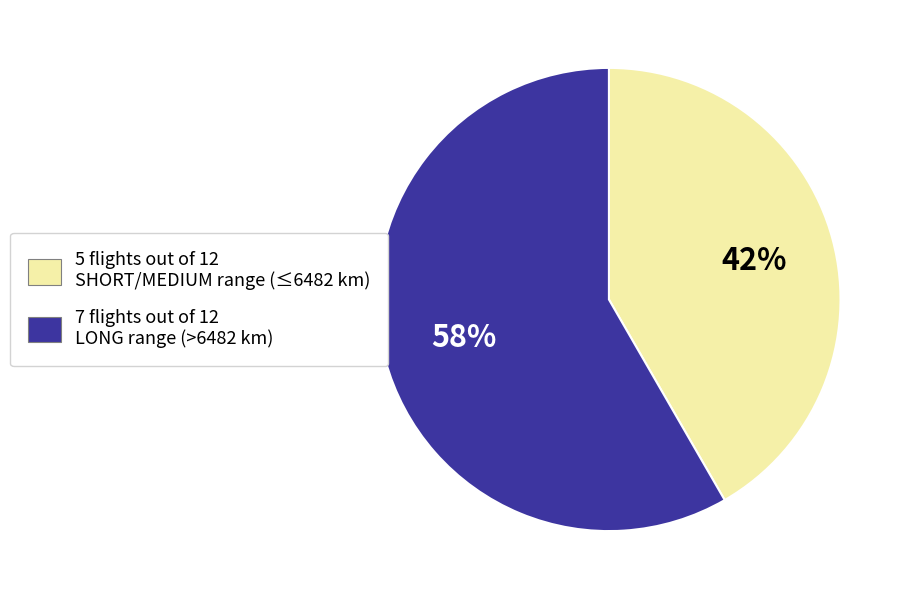

How many segments does this pie chart have?

2